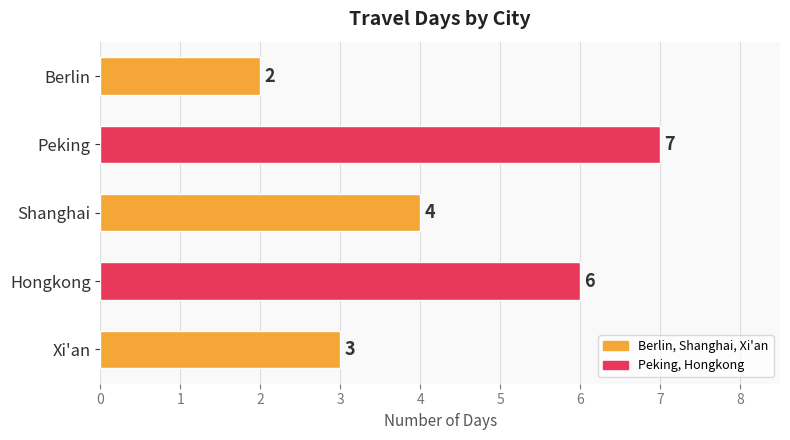

How many bars are there in total?

5